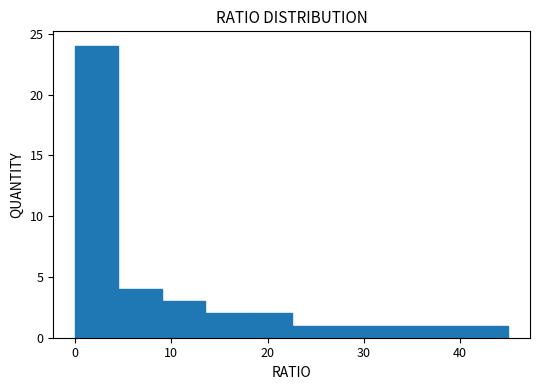

Which range on the x-axis has the tallest bar?

0.0 to 4.5